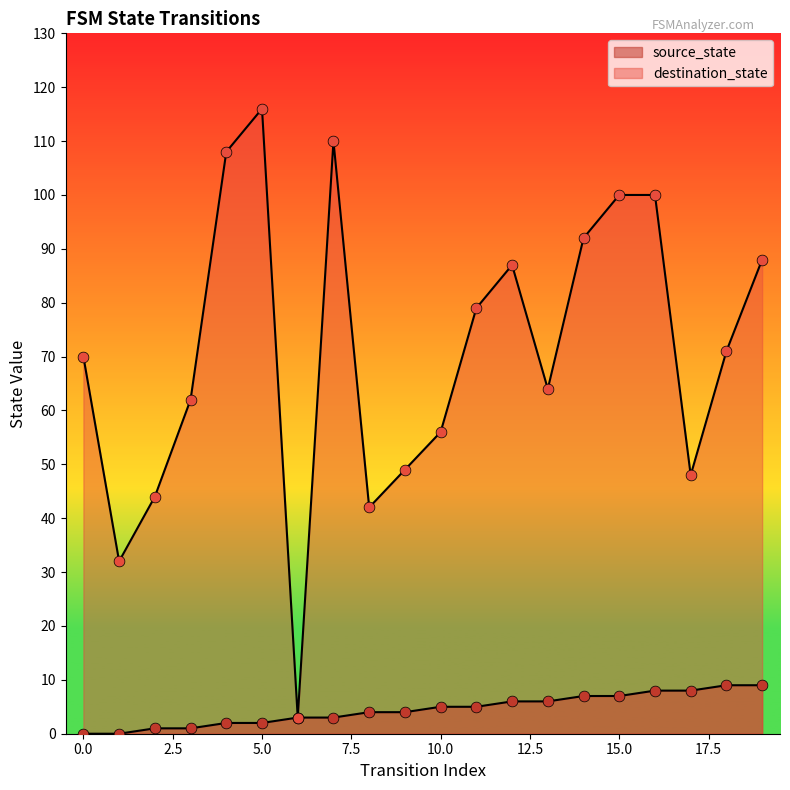

Which series has the largest total across all categories?

destination_state